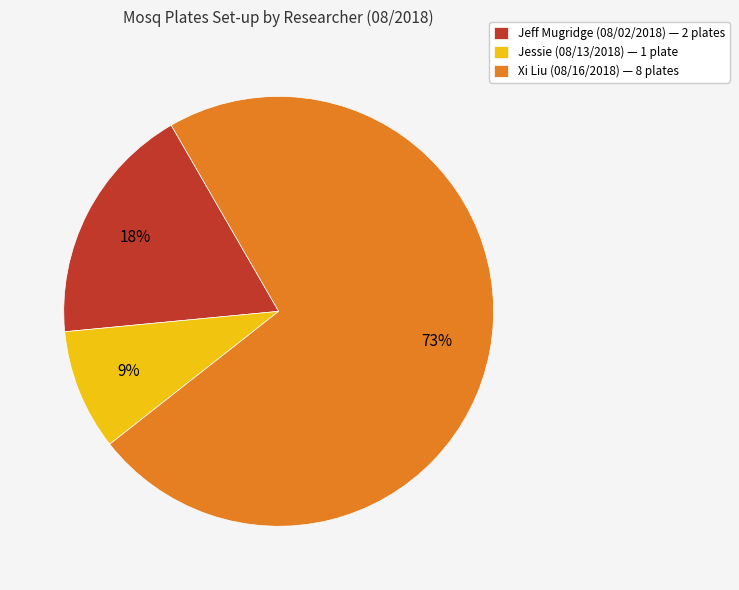

Is there any slice that represents more than half of the pie?

Yes